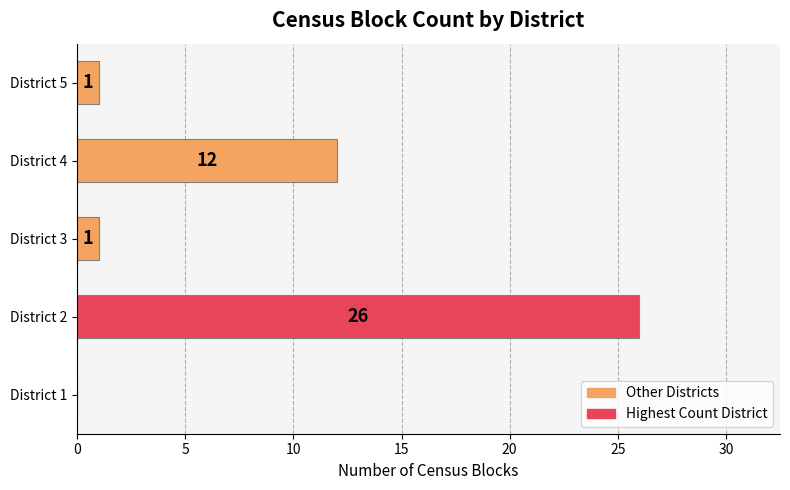

Which has a higher value, District 2 or District 3?

District 2